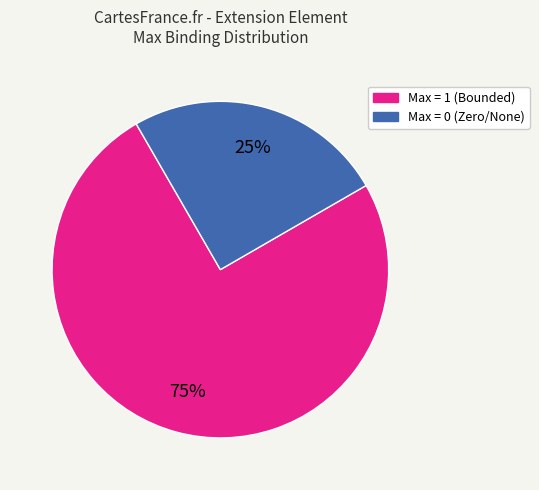

To the nearest percent, what is the difference between the largest and smallest slice percentages?

50%